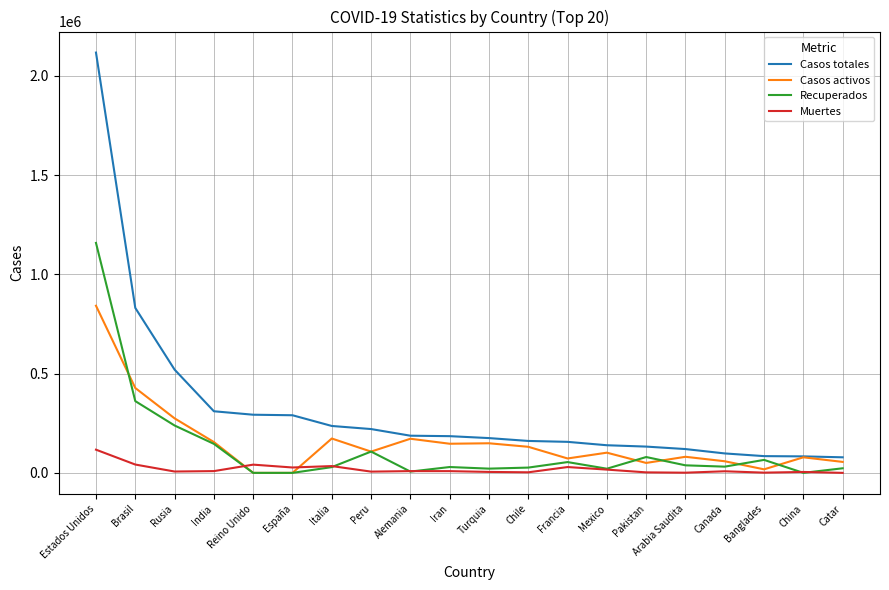

Where do Muertes and Casos activos first cross each other?

India and Reino Unido